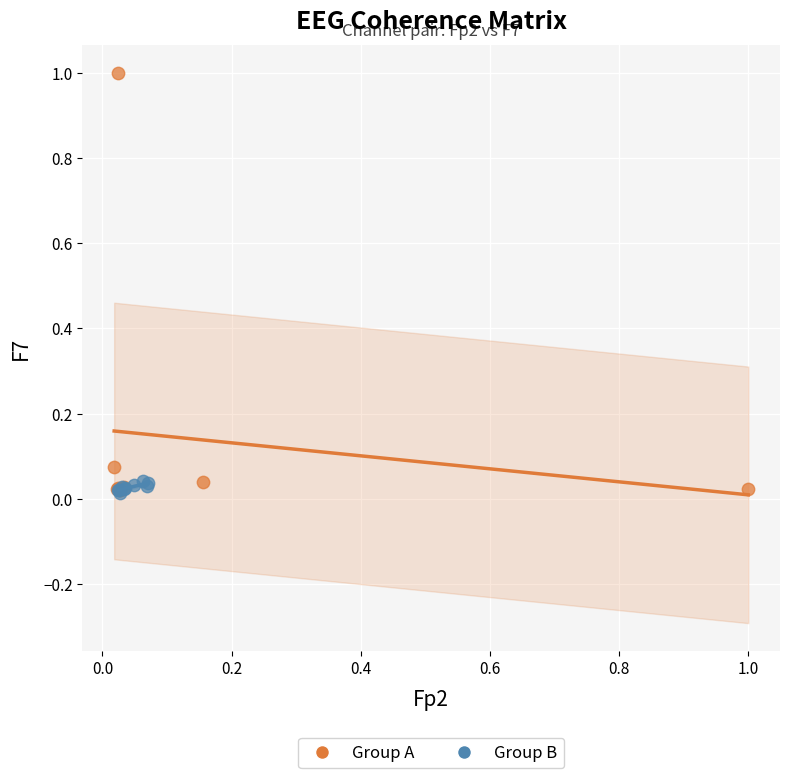

Which series has the largest Y range (max minus min)?

Group A